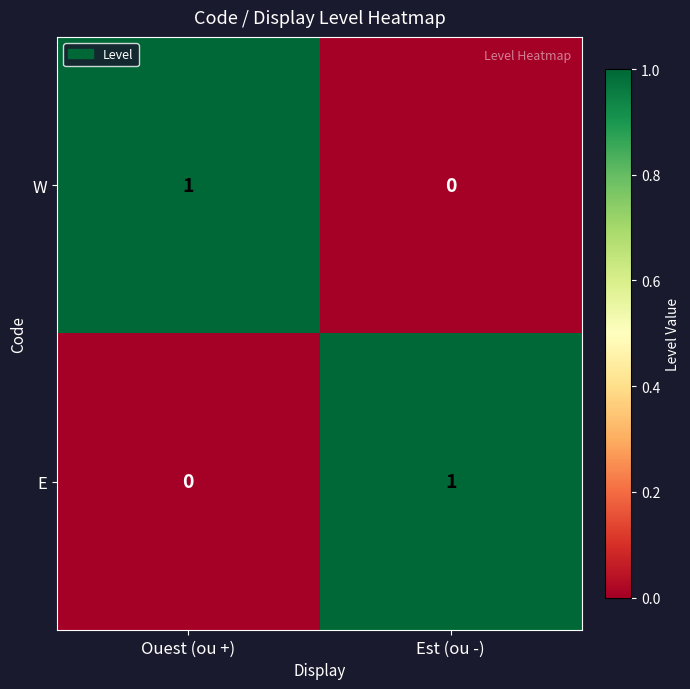

How many series are shown in this chart?

2